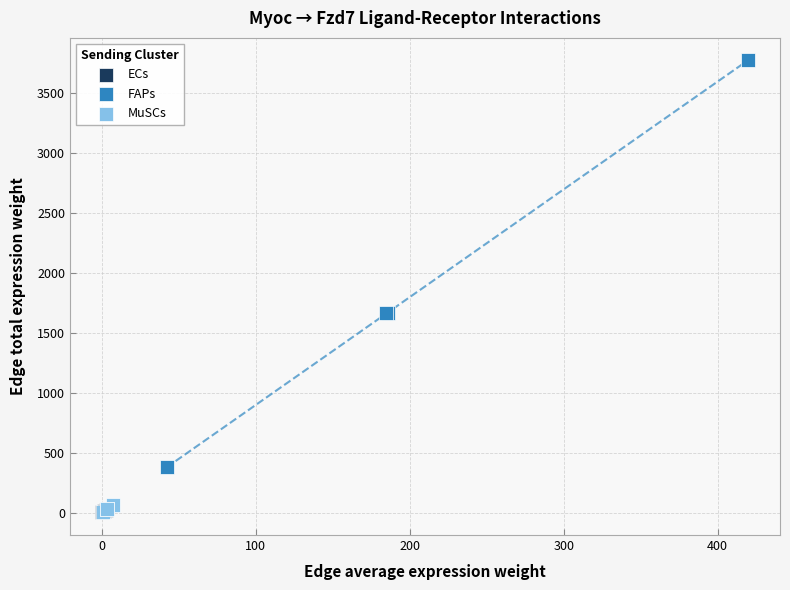

Which series reaches the maximum Y coordinate?

FAPs